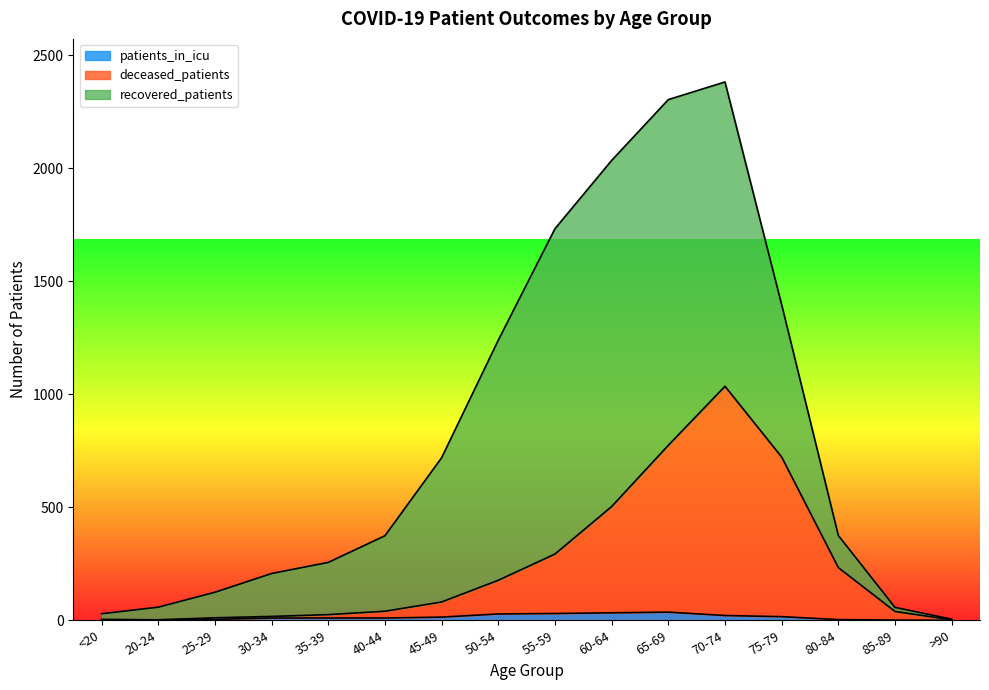

At which label does deceased_patients first exceed 81?

50-54